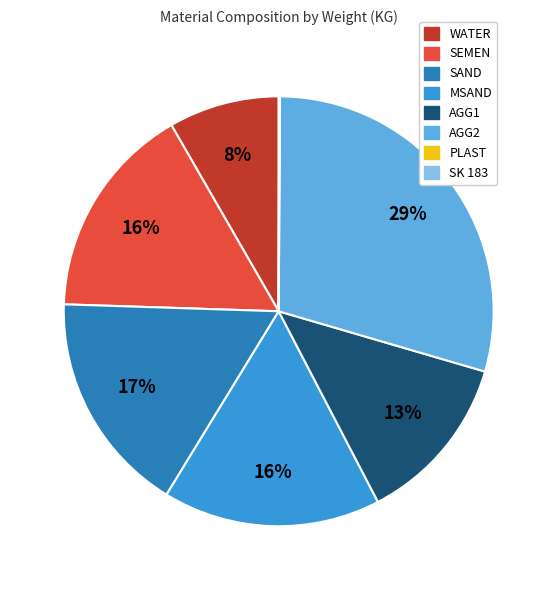

True or false: SEMEN accounts for 22% of the total.

False